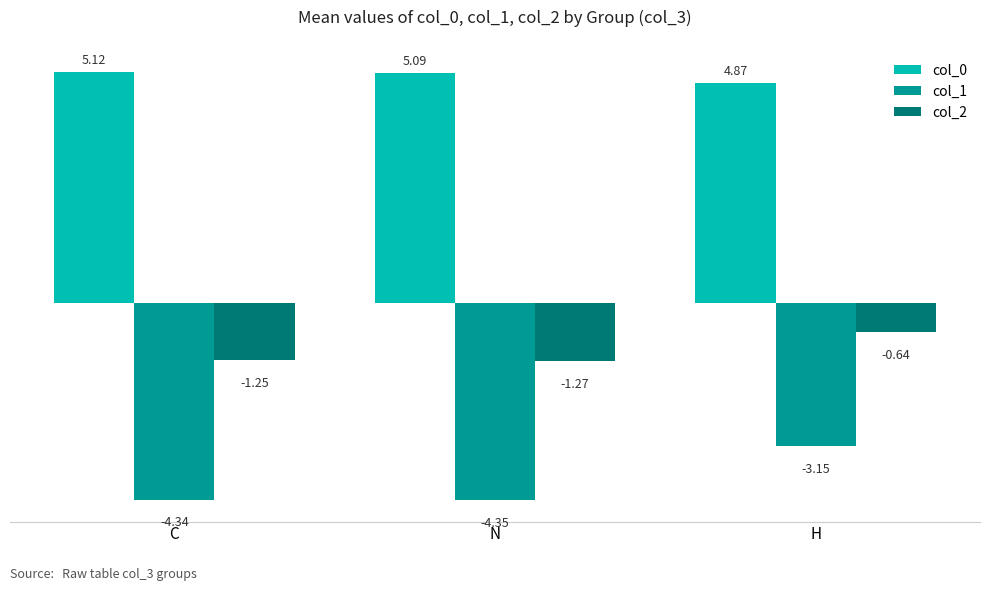

Is the value of col_0 at N greater than the value of col_2 at N?

Yes